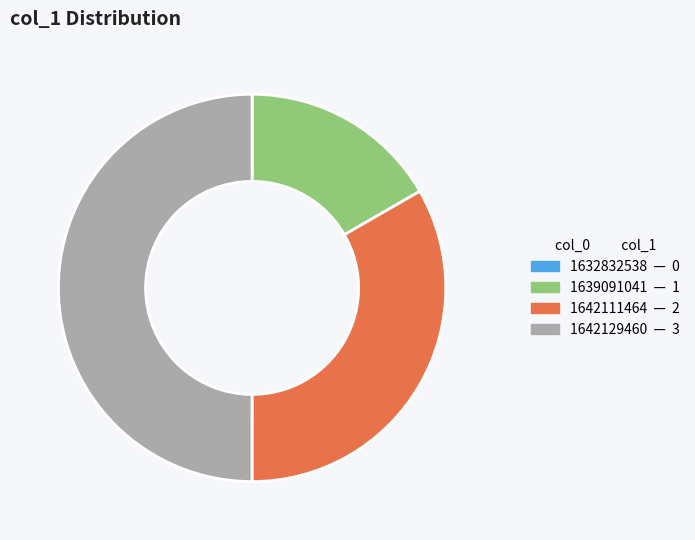

Does 1639091041 account for over 50% of the chart?

No